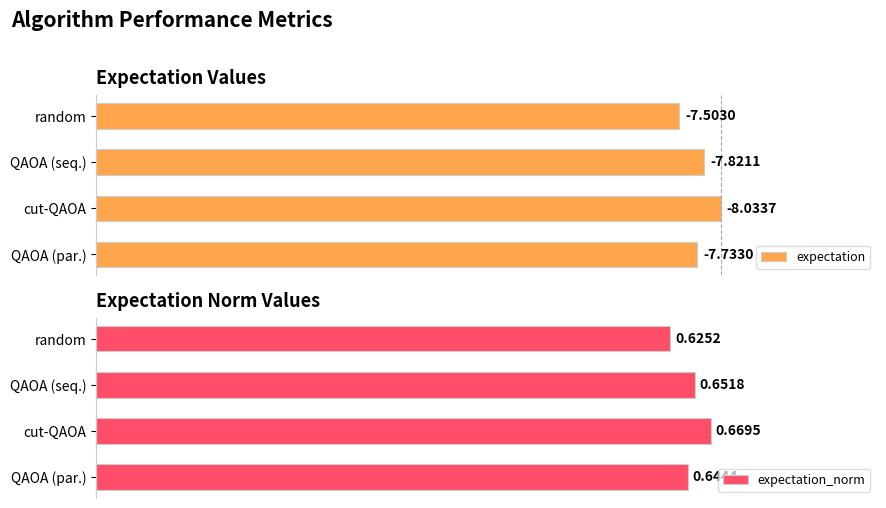

At which label is expectation_norm closest to 0?

random